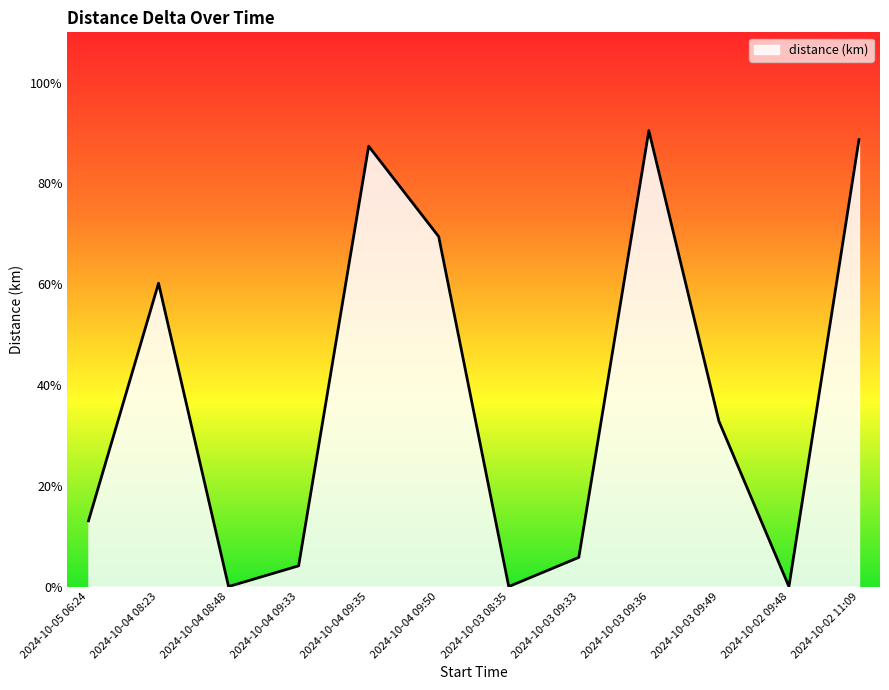

Reading left to right, transcribe all the data shown in this chart.

2024-10-05 06:24=0.1	2024-10-04 08:23=0.6	2024-10-04 08:48=0.0	2024-10-04 09:33=0.0	2024-10-04 09:35=0.9	2024-10-04 09:50=0.7	2024-10-03 08:35=0.0	2024-10-03 09:33=0.1	2024-10-03 09:36=0.9	2024-10-03 09:49=0.3	2024-10-02 09:48=0.0	2024-10-02 11:09=0.9